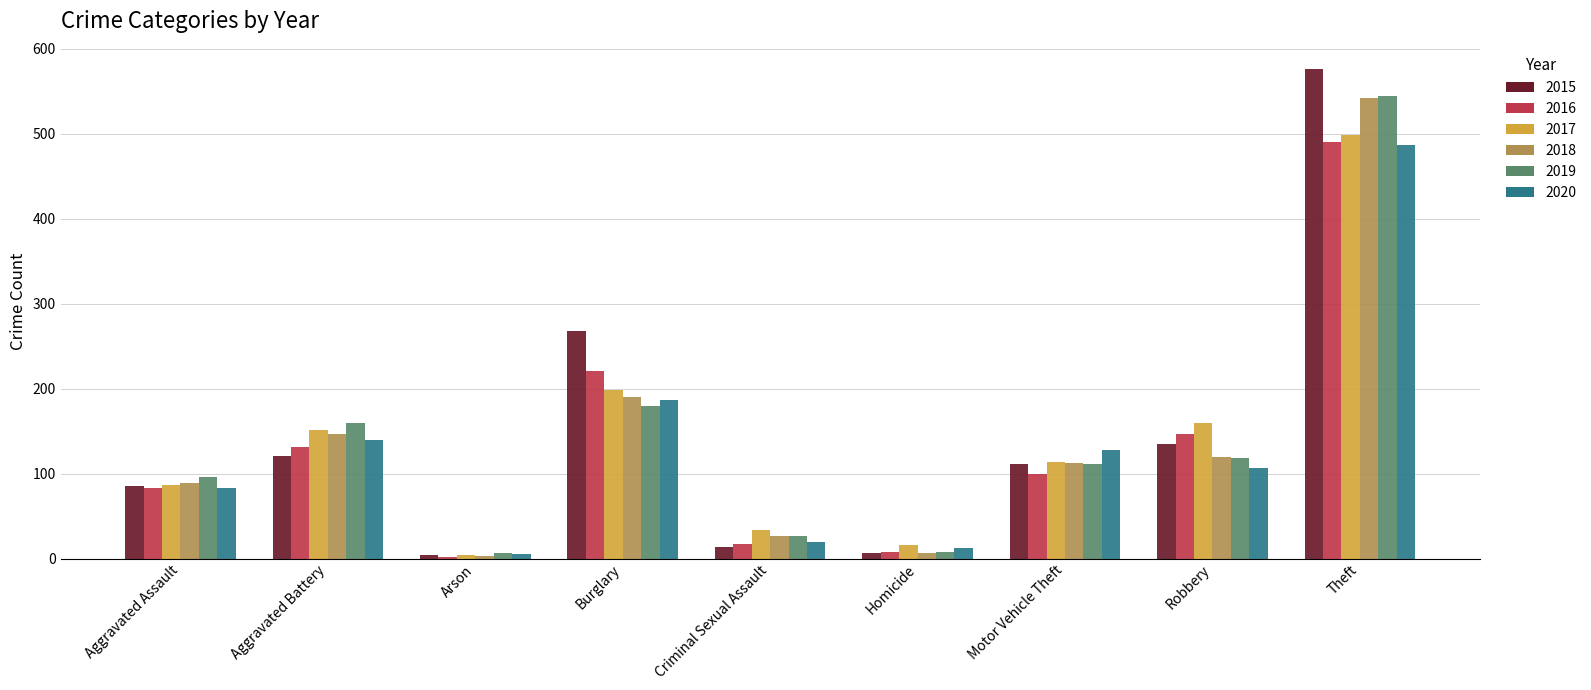

Is it true that 2016 equals 17 at Criminal Sexual Assault?

True